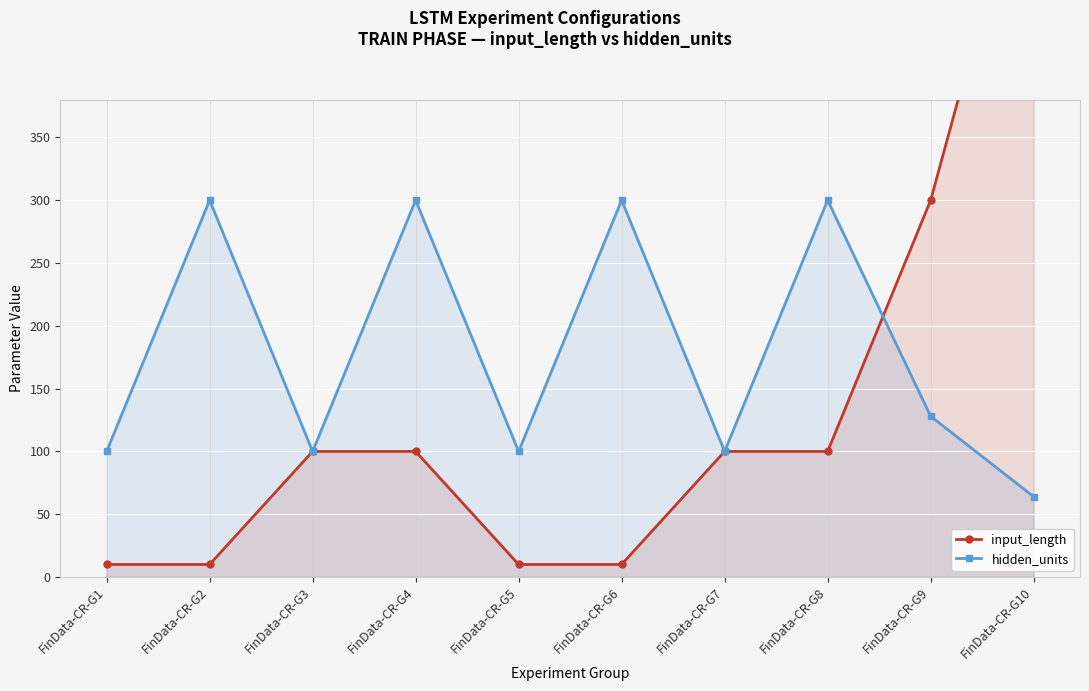

True or false: hidden_units has a value of 300 at FinData-CR-G6.

True